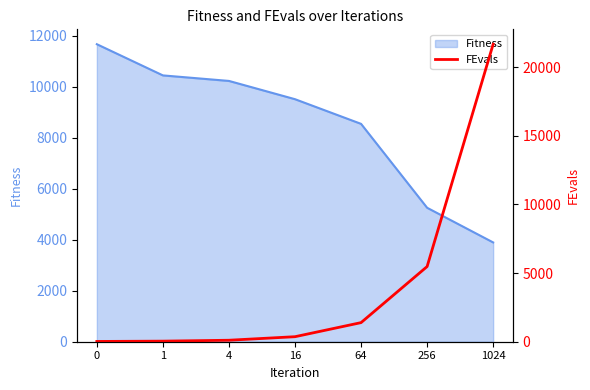

Is it true that Fitness equals 11674.5 at 0?

True